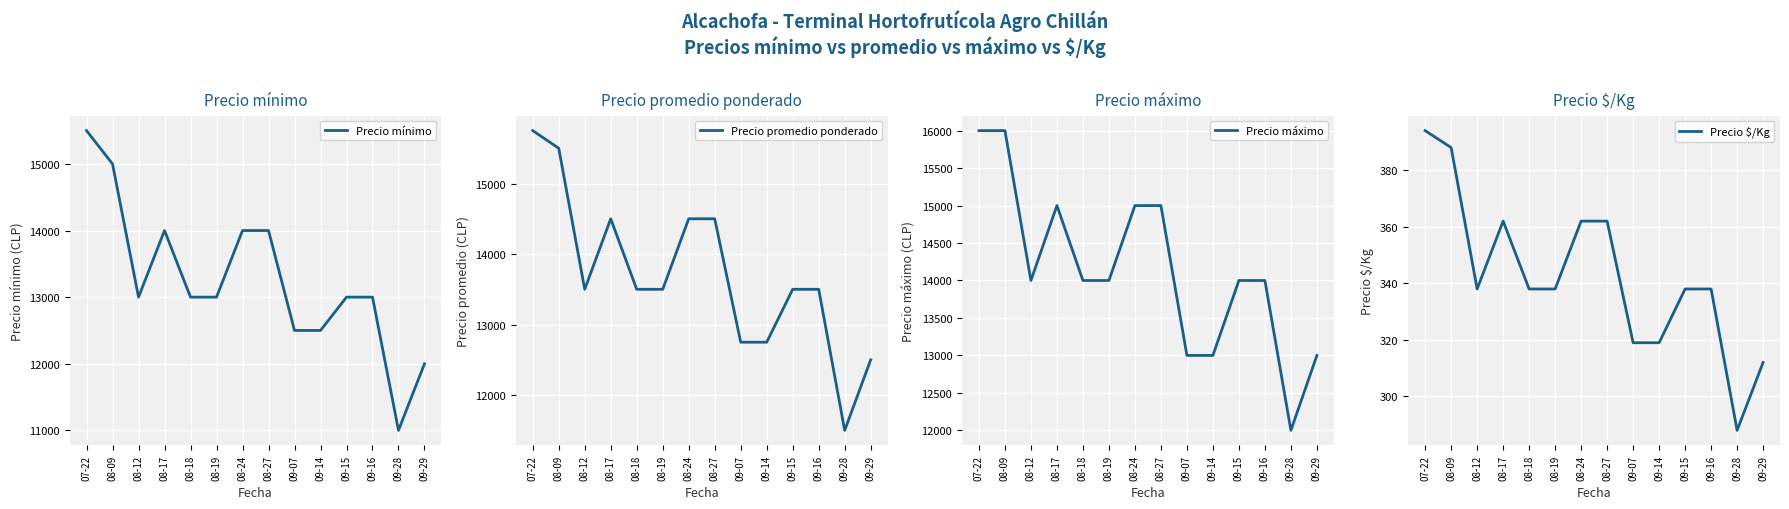

Is this an area chart (filled region under the line)?

No